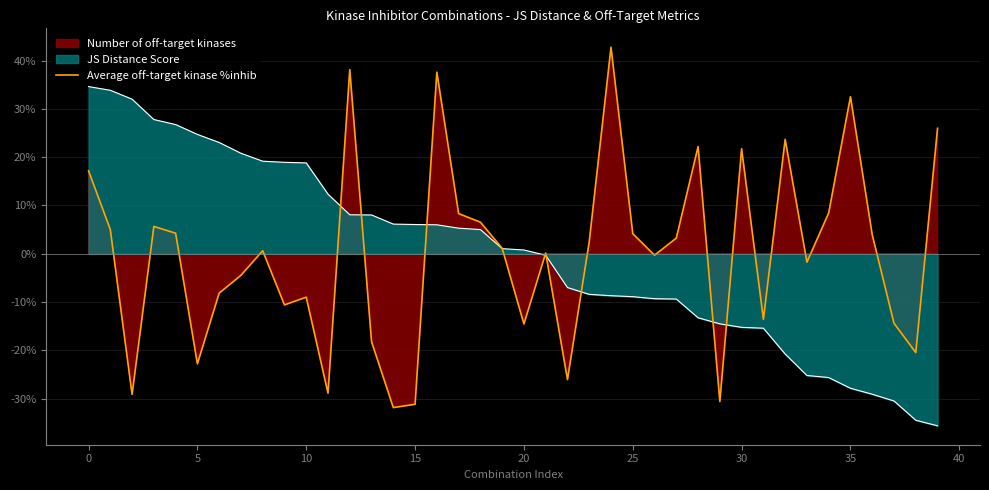

What is the change in value from 25 to 14?

-2.4